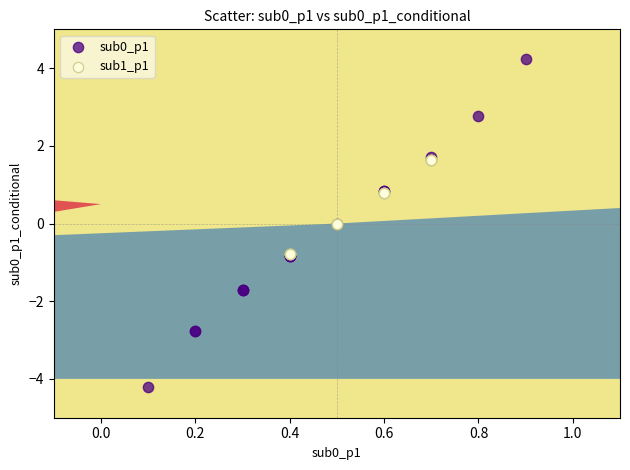

Which series reaches the maximum Y coordinate?

sub0_p1